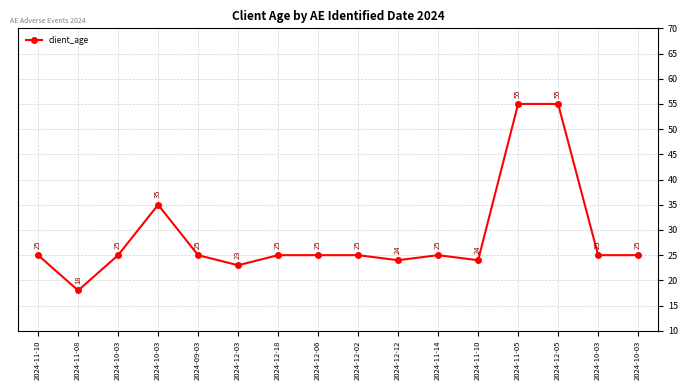

The chart shows a value of 15 at 2024-11-10. True or false?

False